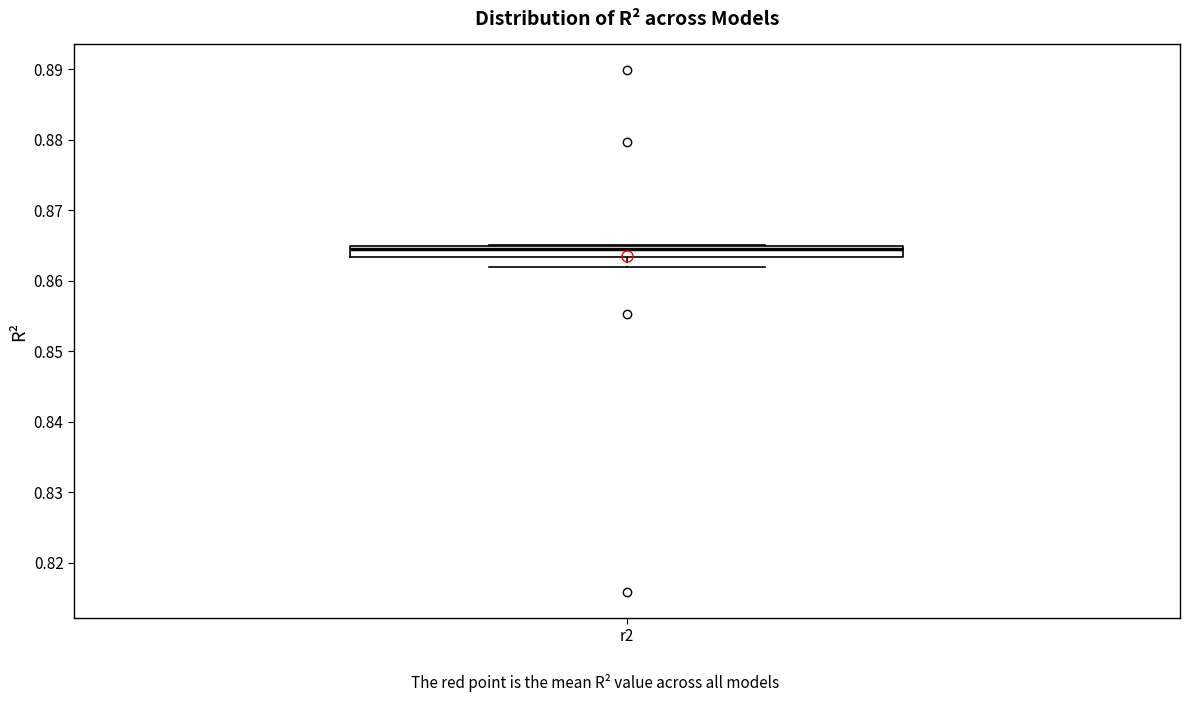

Read this box plot against the y-axis: the position of the median line, the range covered by the box, and the ends of both whiskers. The values are not printed on the chart, so give them approximately, as read against the axis.

median 0.864, box 0.863 to 0.865, whiskers 0.862 to 0.865